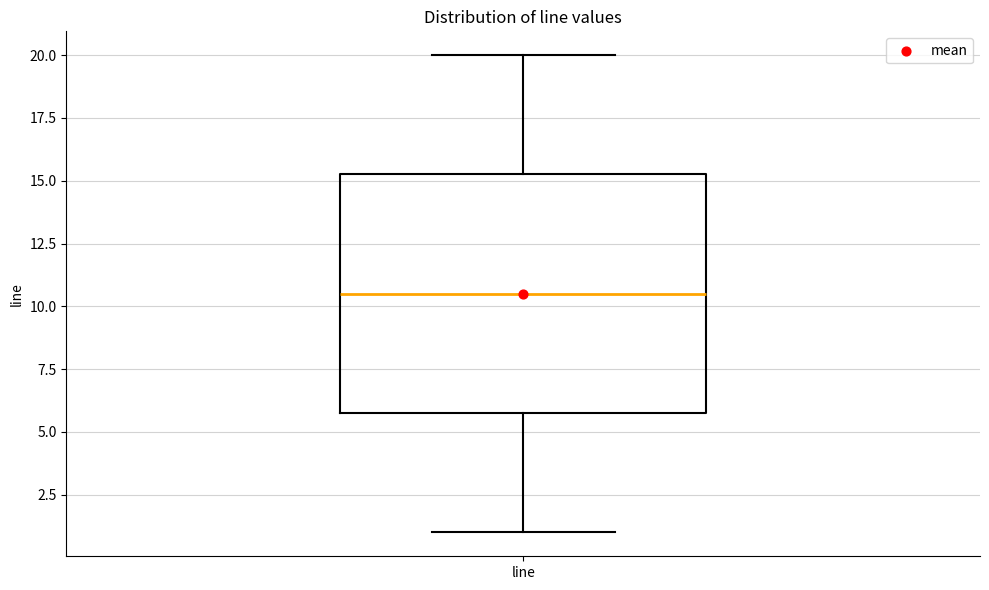

Where does the upper whisker of the box for line end on the y-axis? The values are not printed on the chart, so give them approximately, as read against the axis.

20.0